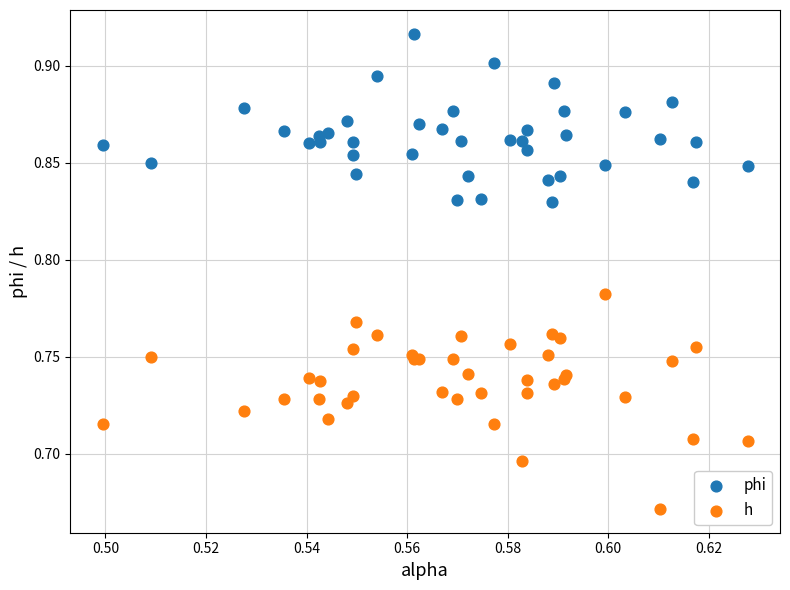

What are all the series names shown in the legend?

phi, h